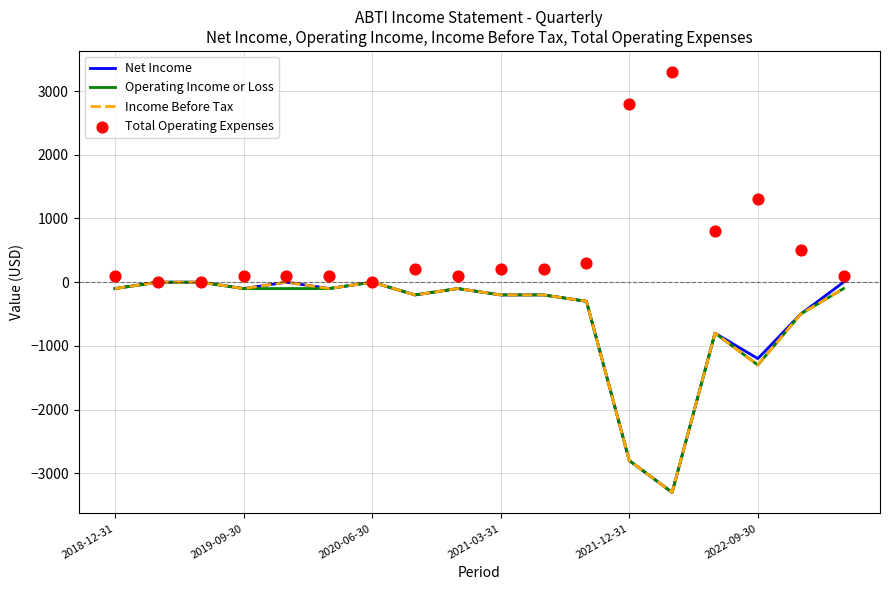

What are all the series names shown in the legend?

Net Income, Operating Income or Loss, Income Before Tax, Total Operating Expenses